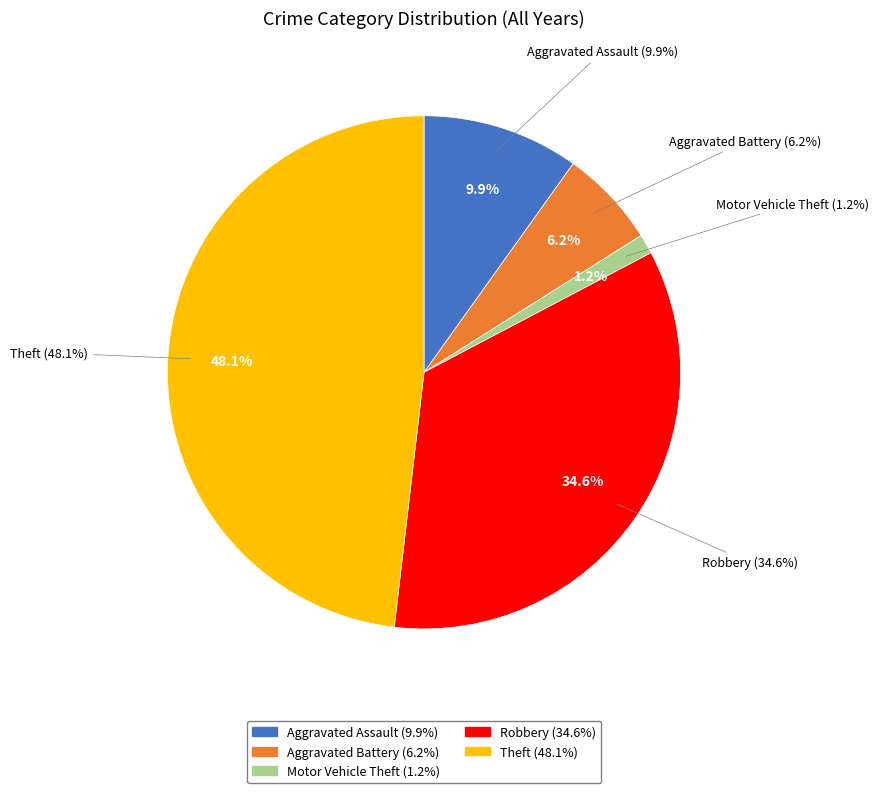

Which has a higher value, Aggravated Assault or Motor Vehicle Theft?

Aggravated Assault